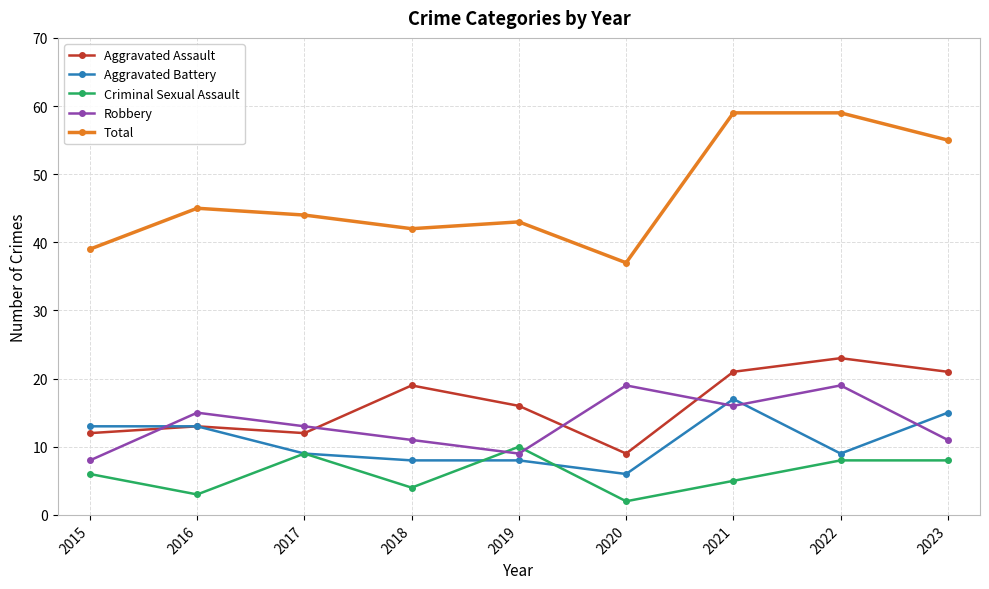

True or false: Criminal Sexual Assault and Aggravated Battery cross at least once.

True